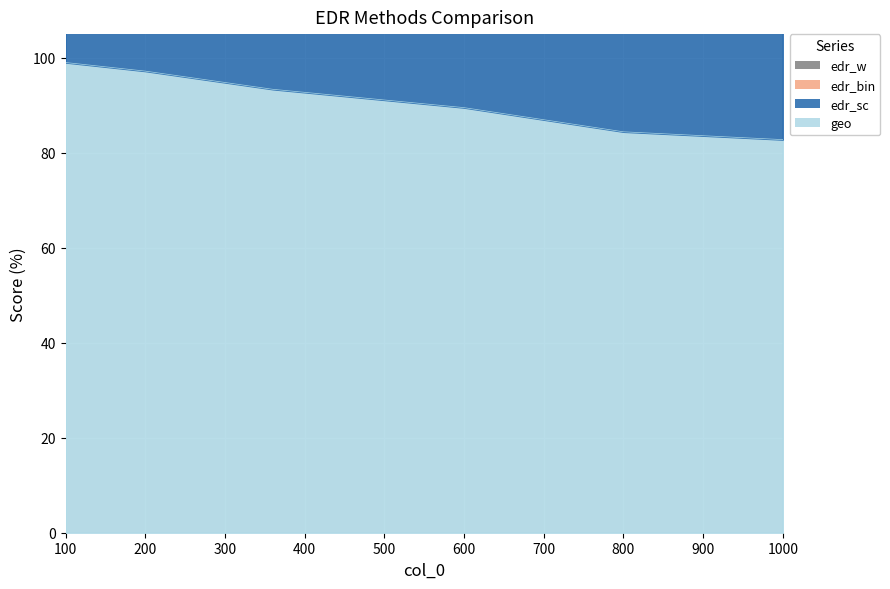

True or false: edr_sc and geo intersect in this chart.

False